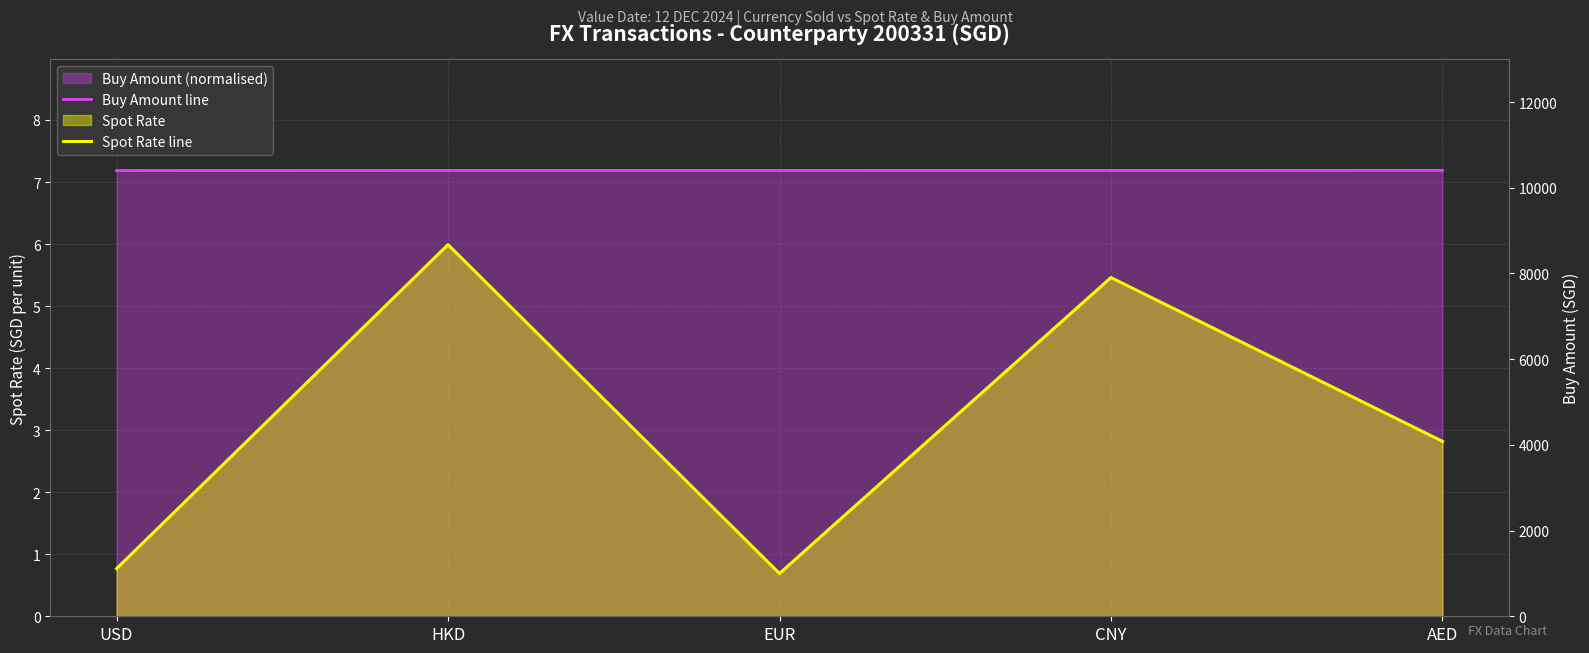

Read the Spot Rate line value at EUR.

0.7